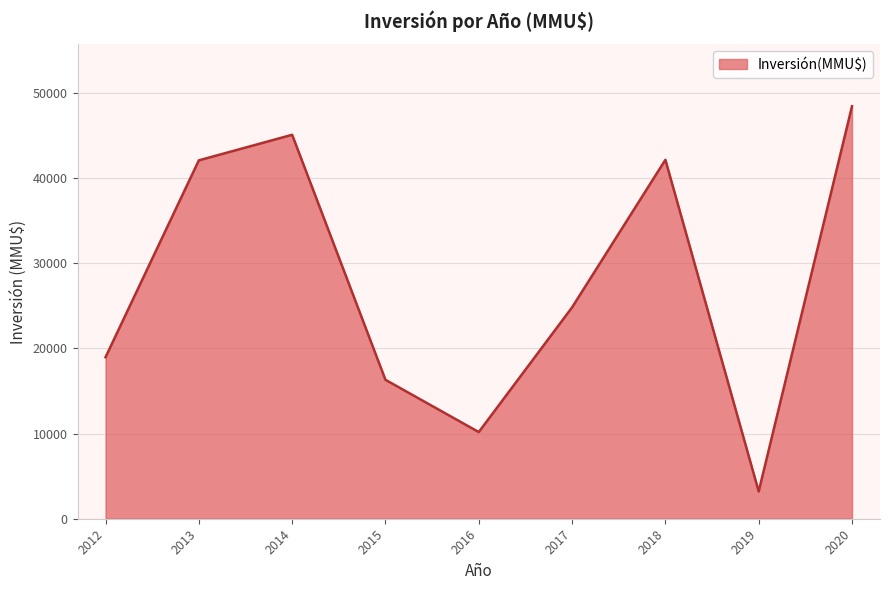

What is the greatest value displayed?

48400